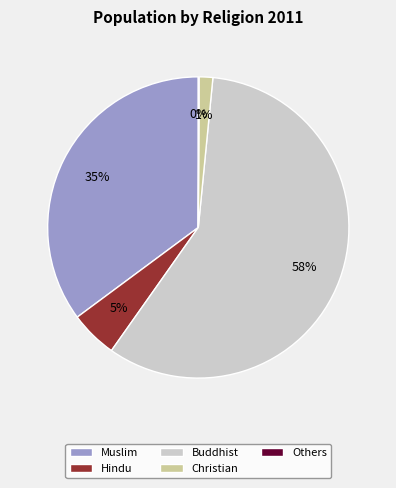

Combined, do Christian and Buddhist account for over 50%?

Yes